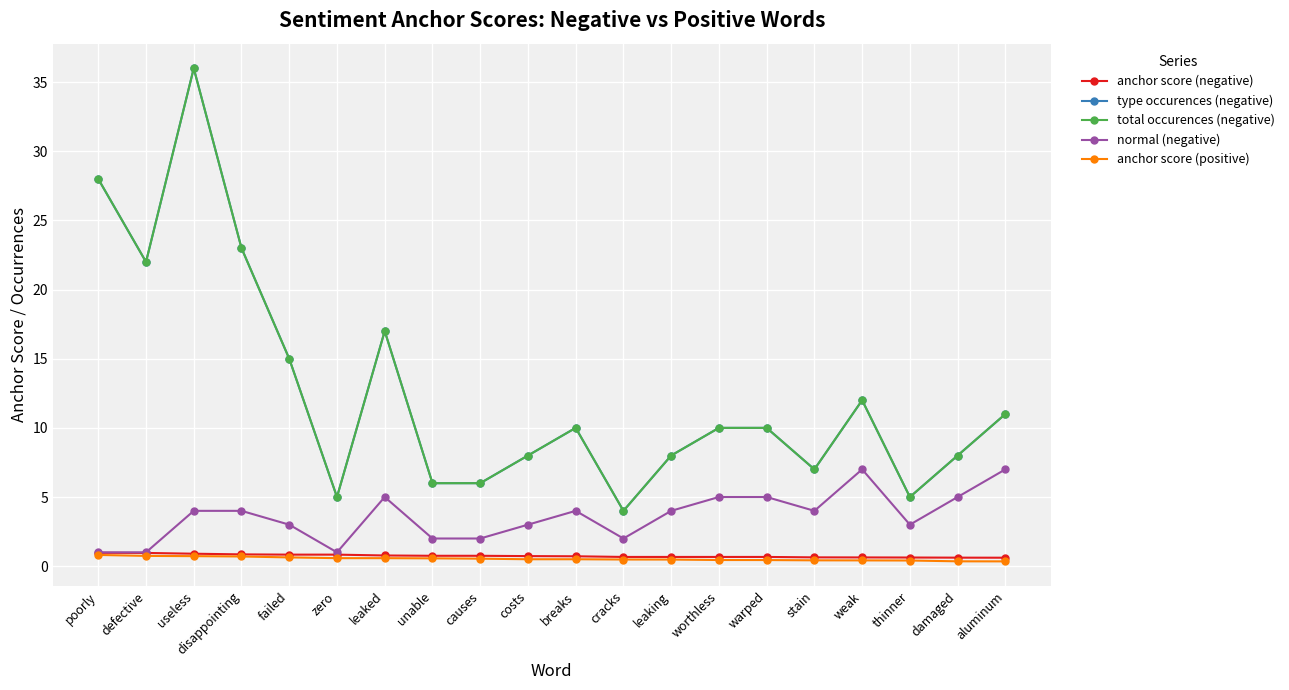

What is the difference between the total occurences (negative) values at stain and defective?

15.0